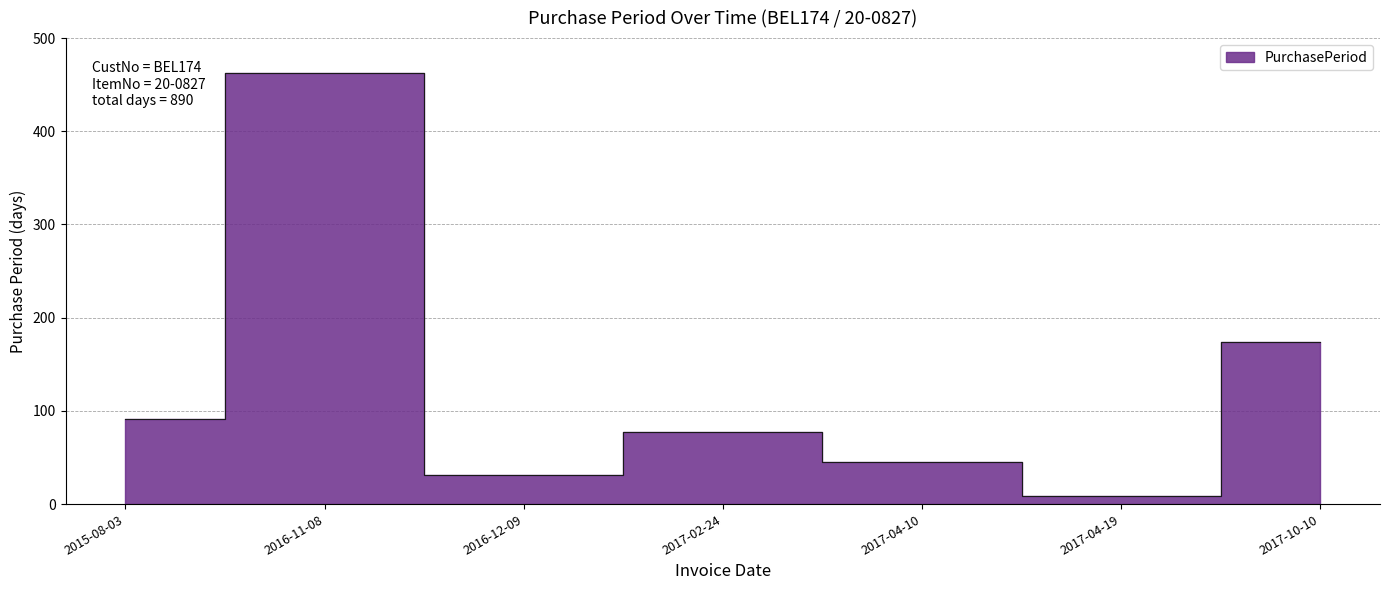

What is the label of the 3rd point from the right?

2017-04-10